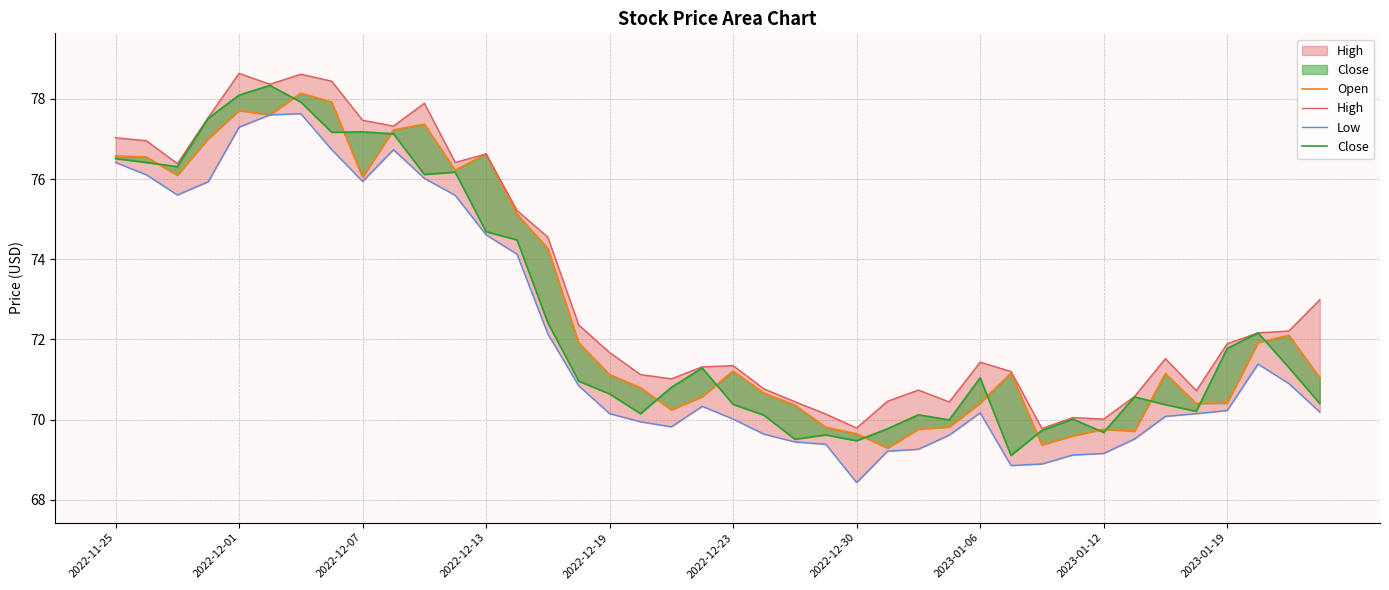

How many distinct data groups are displayed?

4